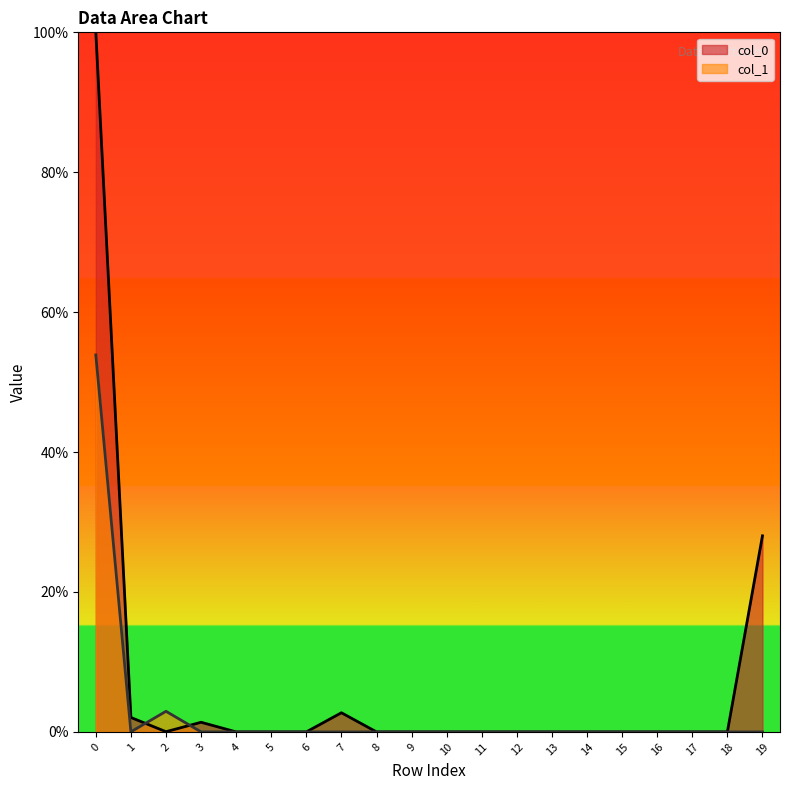

The col_1 series shows -22.8 at 18. True or false?

False